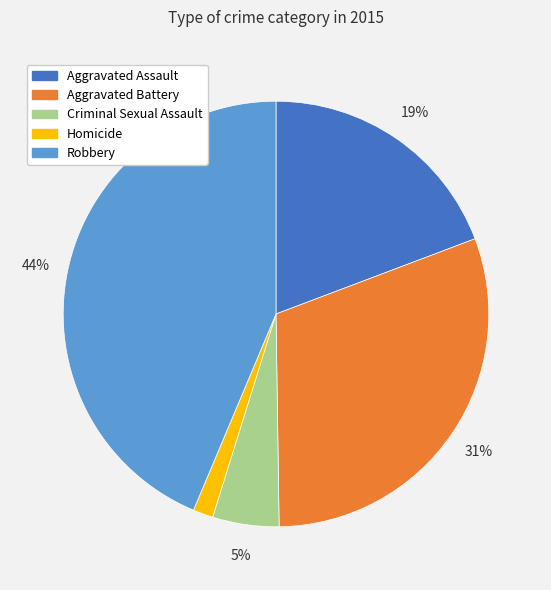

The Robbery slice represents 32% of the pie. True or false?

False